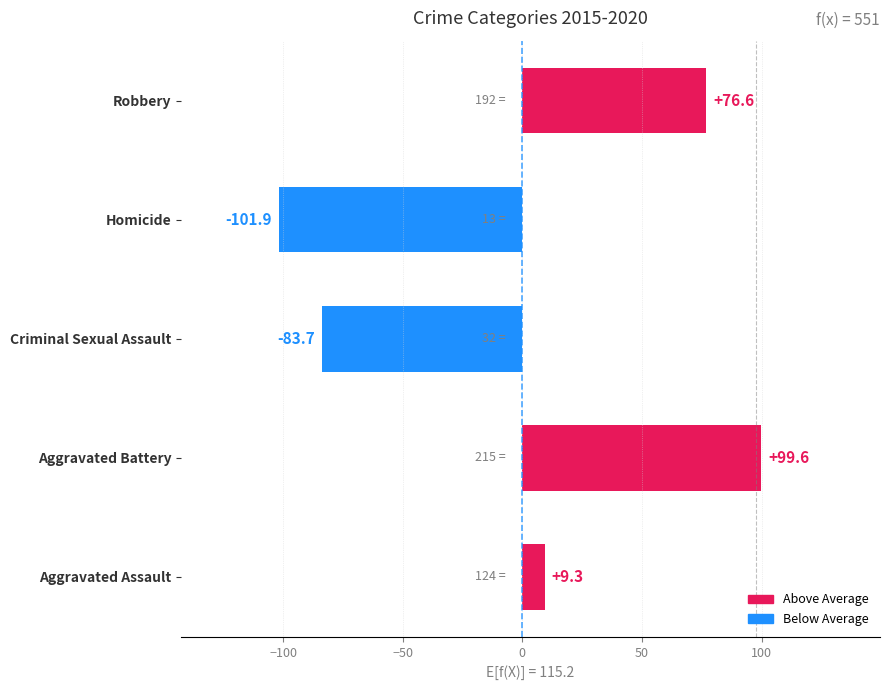

Rank the categories by value from highest to lowest.

Aggravated Battery, Robbery, Aggravated Assault, Criminal Sexual Assault, Homicide